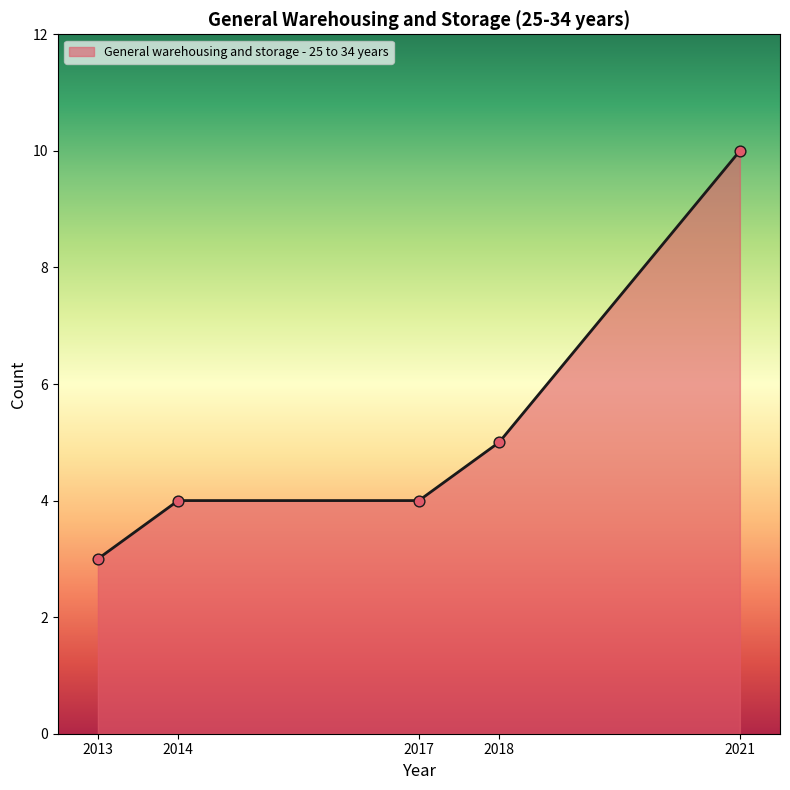

What is the ratio of the value at 2017 to the value at 2021?

0.4